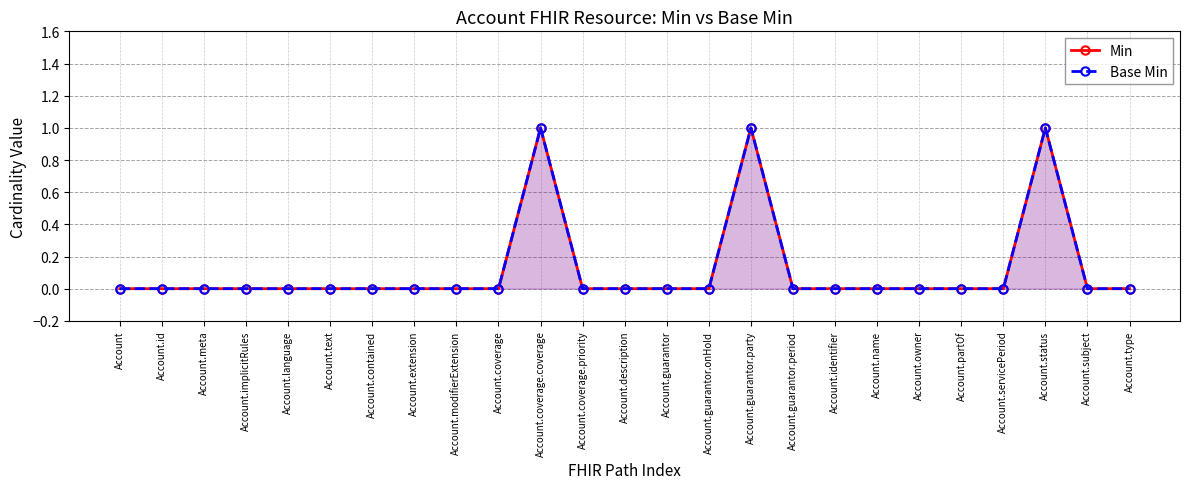

Reading left to right, list all the values displayed in this chart.

Min: 0	0	0	0	0	0	0	0	0	0	1	0	0	0	0	1	0	0	0	0	0	0	1	0	0
Base Min: 0	0	0	0	0	0	0	0	0	0	1	0	0	0	0	1	0	0	0	0	0	0	1	0	0